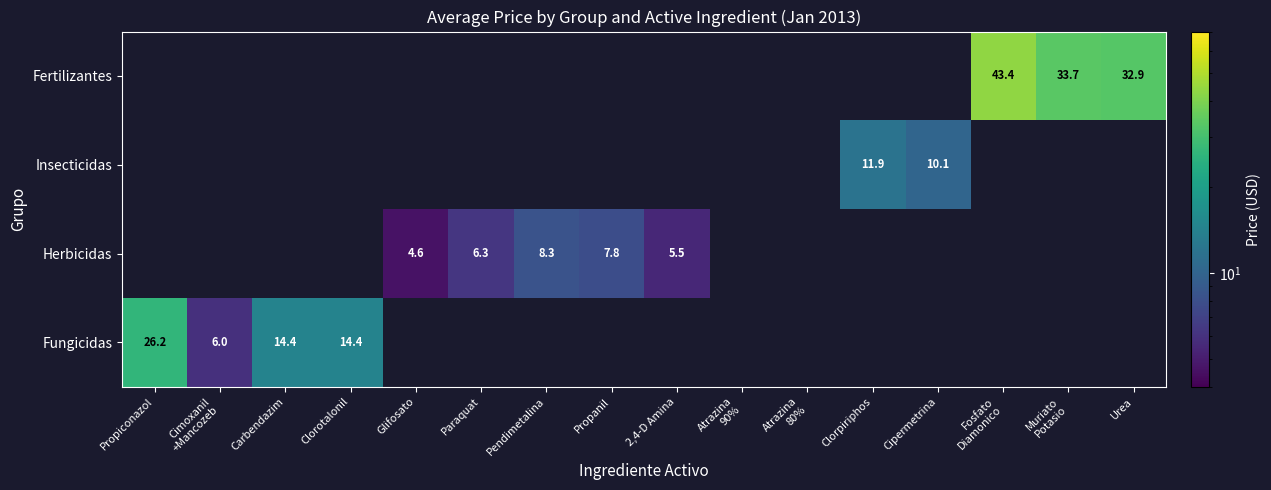

At which category does the chart reach its minimum across all series?

Glifosato